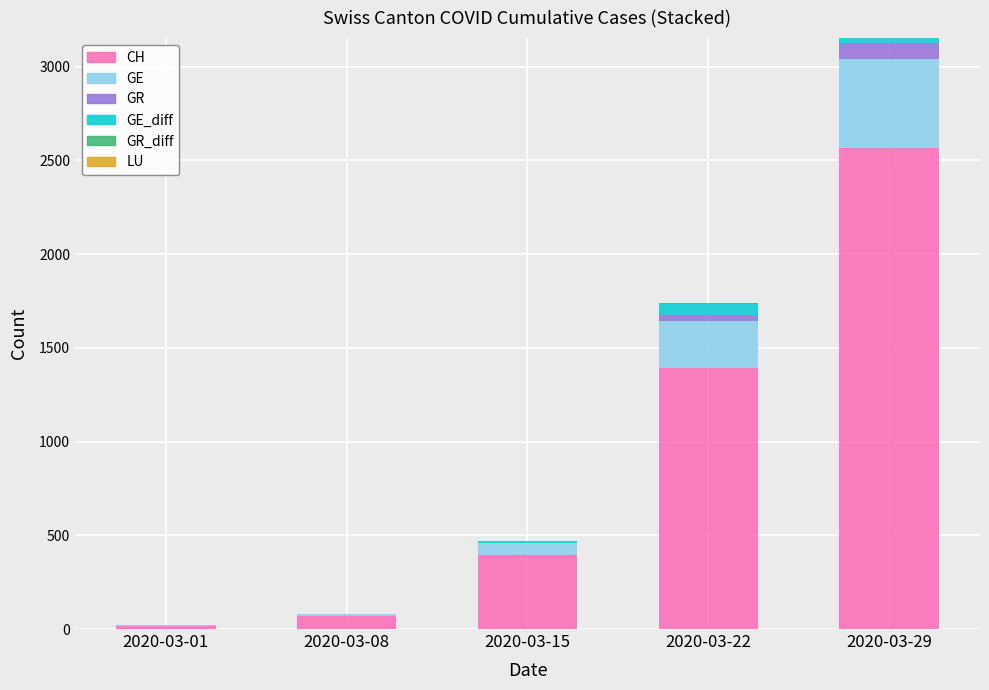

At which category is the sum across all series the highest?

2020-03-29